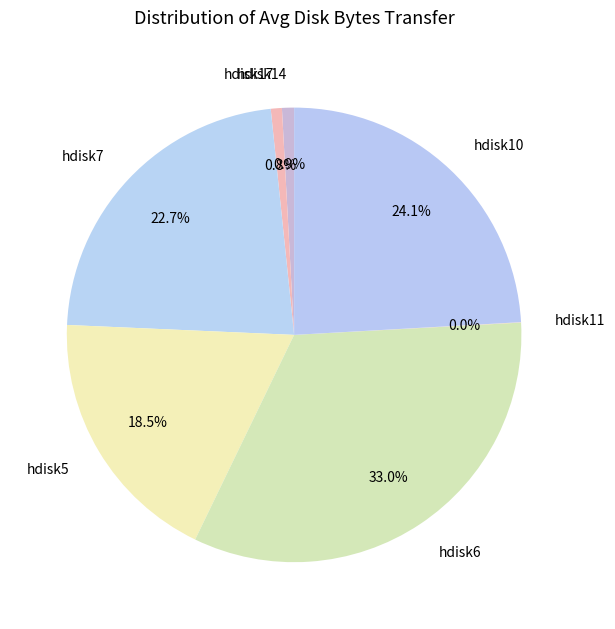

What is the ratio of the value at hdisk6 to the value at hdisk7?

1.5